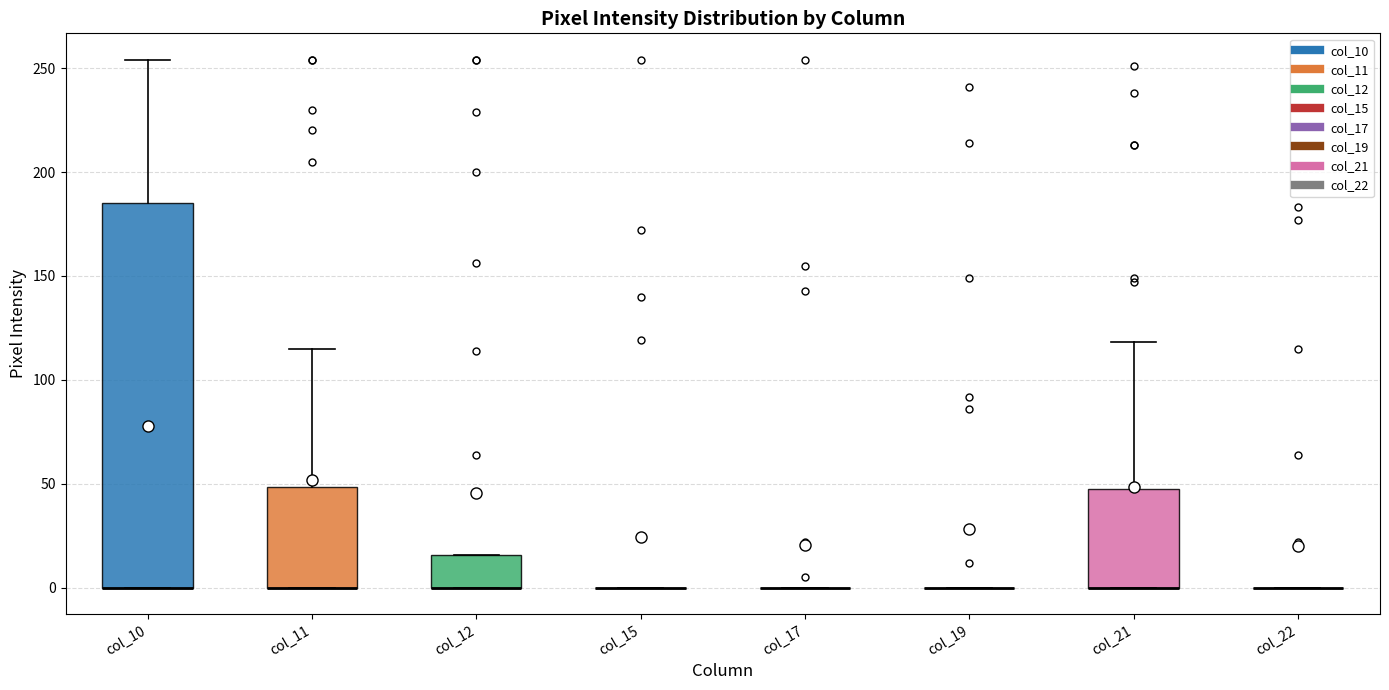

Reading left to right, read every box against the y-axis: the position of its median line, the range the box covers, and the ends of its whiskers. The values are not printed on the chart, so give them approximately, as read against the axis.

col_10: median 0 (drawn on the box's lower edge), box 0 to 185, whiskers 0 to 255
col_11: median 0 (drawn on the box's lower edge), box 0 to 50, whiskers 0 to 115
col_12: median 0 (drawn on the box's lower edge), box 0 to 15, whiskers 0 to 15
col_15: box collapsed to a line at 0, whiskers 0 to 0
col_17: box collapsed to a line at 0, whiskers 0 to 0
col_19: box collapsed to a line at 0, whiskers 0 to 0
col_21: median 0 (drawn on the box's lower edge), box 0 to 50, whiskers 0 to 120
col_22: box collapsed to a line at 0, whiskers 0 to 0